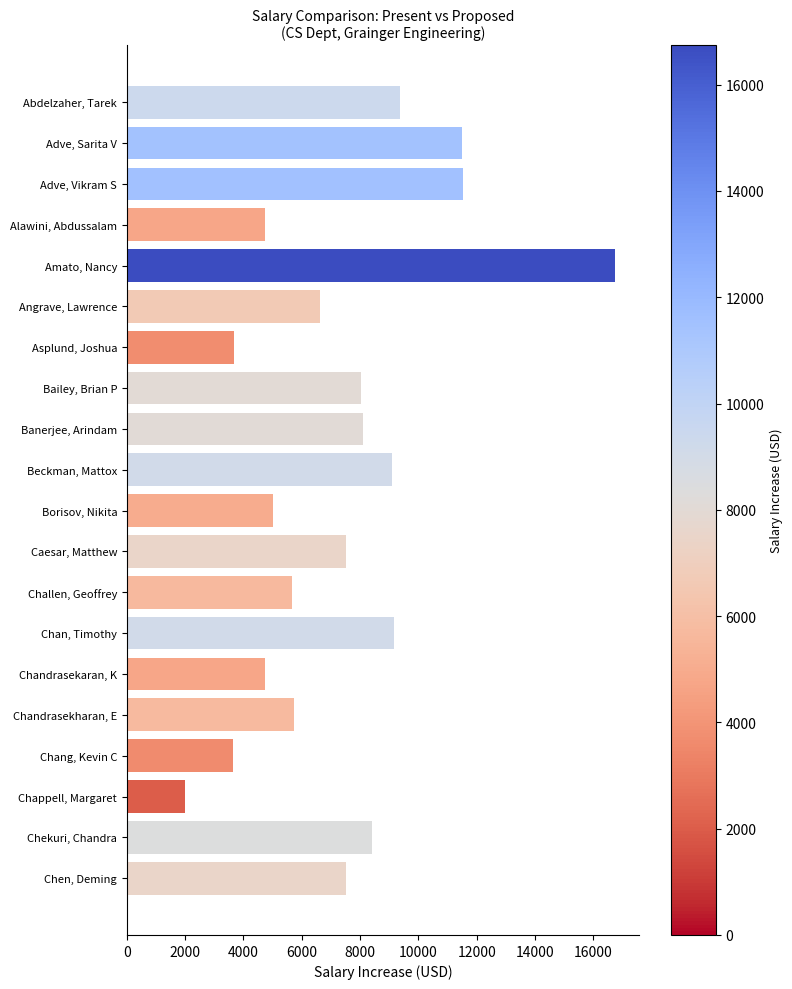

List the labels in order of value, largest first.

Amato, Nancy, Adve, Vikram S, Adve, Sarita V, Abdelzaher, Tarek, Chan, Timothy, Beckman, Mattox, Chekuri, Chandra, Banerjee, Arindam, Bailey, Brian P, Caesar, Matthew, Chen, Deming, Angrave, Lawrence, Chandrasekharan, E, Challen, Geoffrey, Borisov, Nikita, Alawini, Abdussalam, Chandrasekaran, K, Asplund, Joshua, Chang, Kevin C, Chappell, Margaret